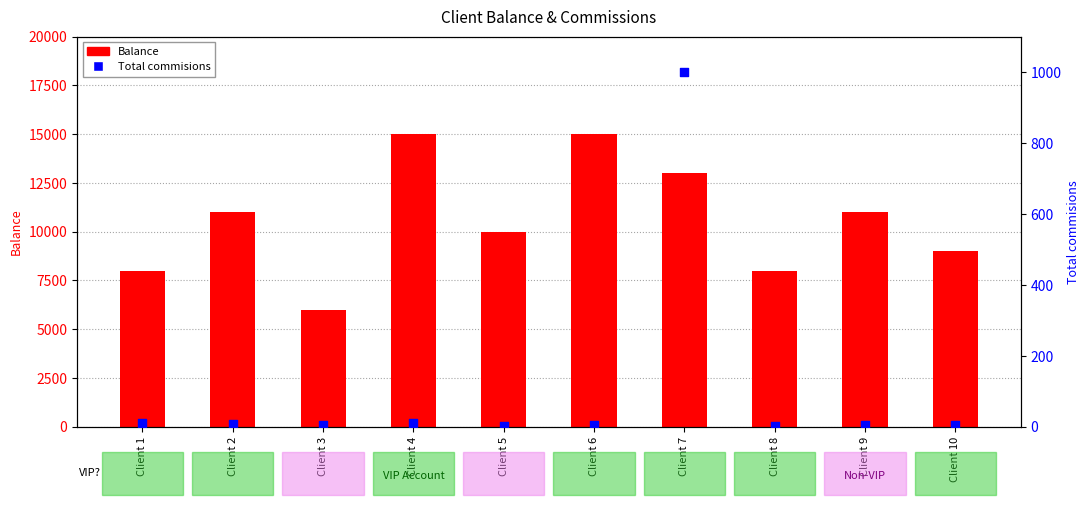

At how many categories does at least one series exceed 11794?

3